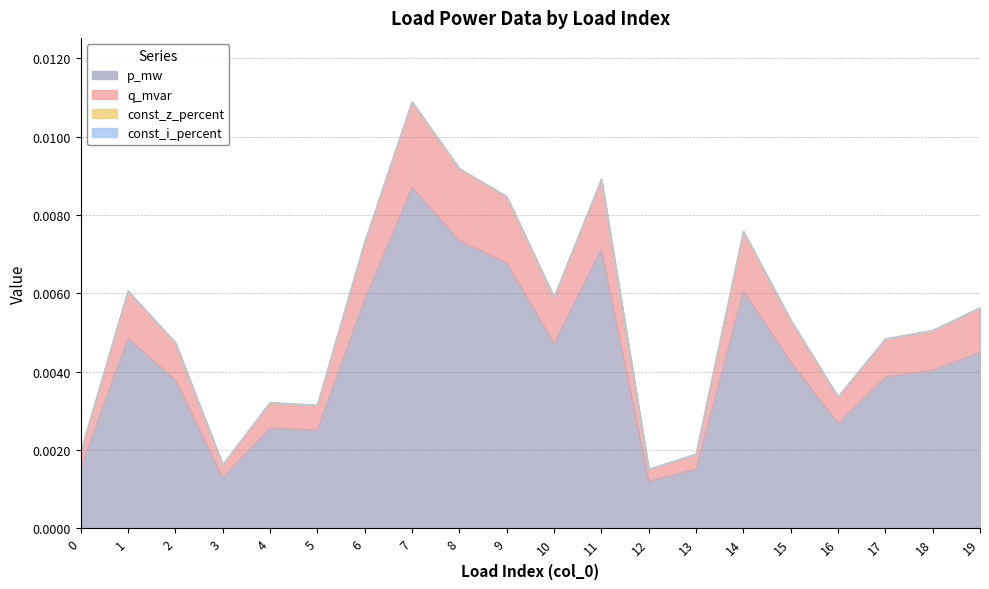

Does the chart have visible grid lines?

Yes